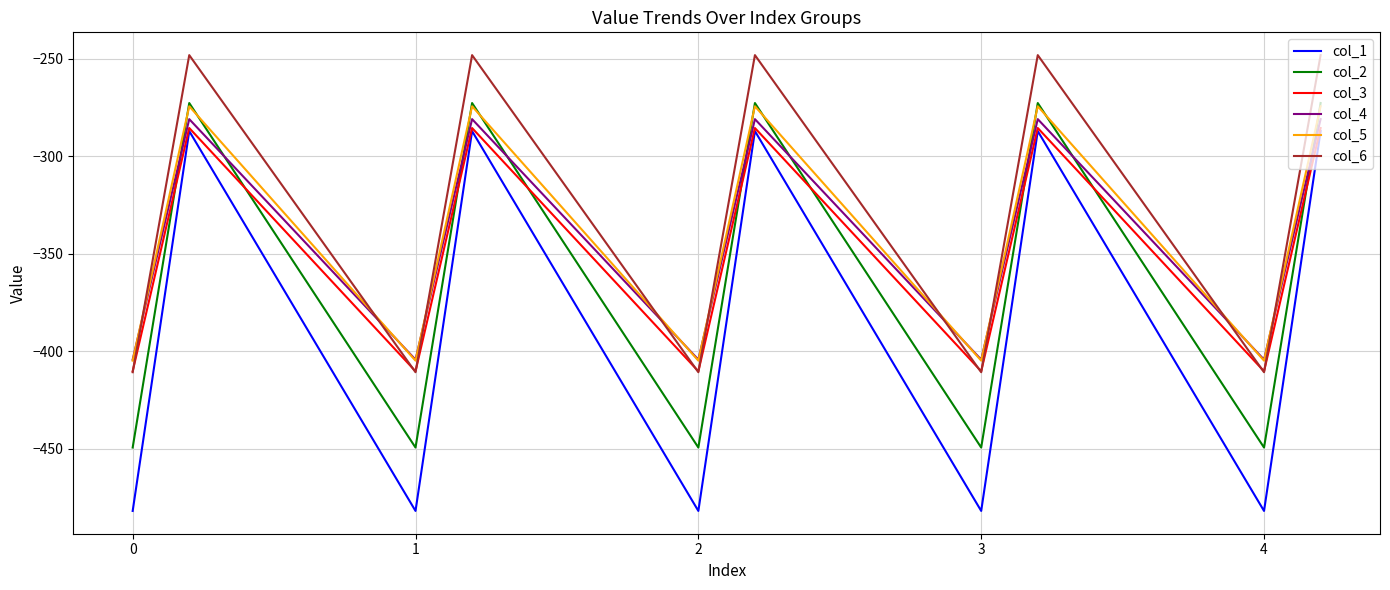

What is the minimum value shown in the chart?

-482.0